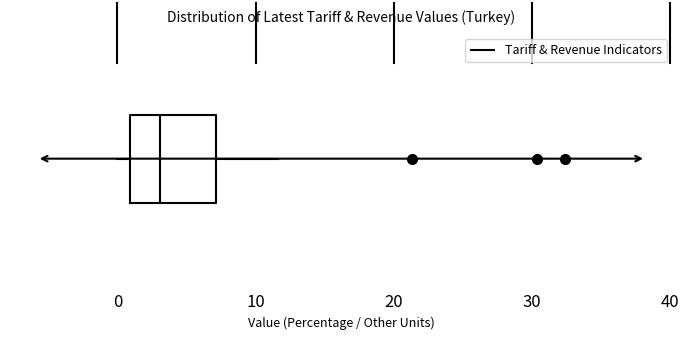

Transcribe this box plot: give where the median line is, the range the box spans, and where the two whiskers end, as read against the x-axis. The values are not printed on the chart, so give them approximately, as read against the axis.

median 3, box 1 to 7, whiskers 0 to 12